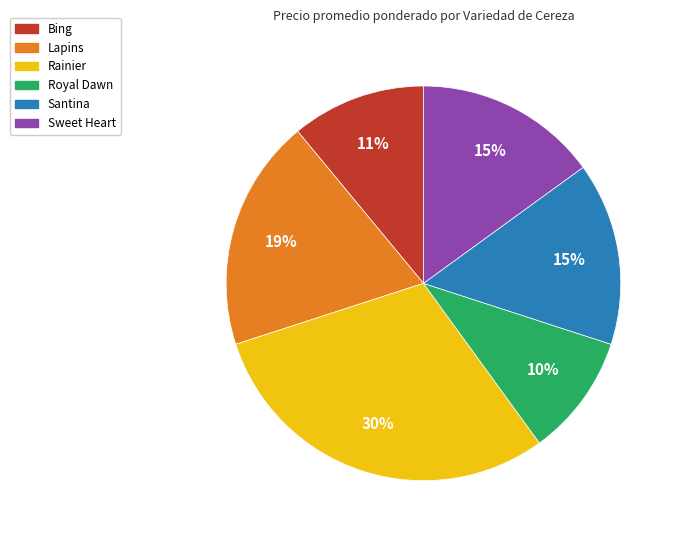

How many segments does this pie chart have?

6